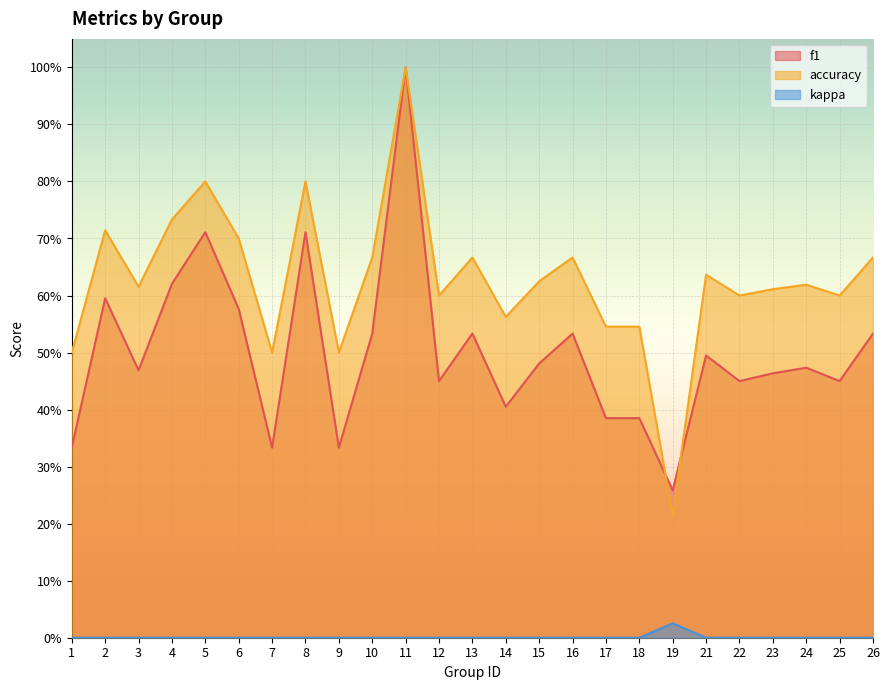

True or false: kappa has a value of 0.0 at 10.

False